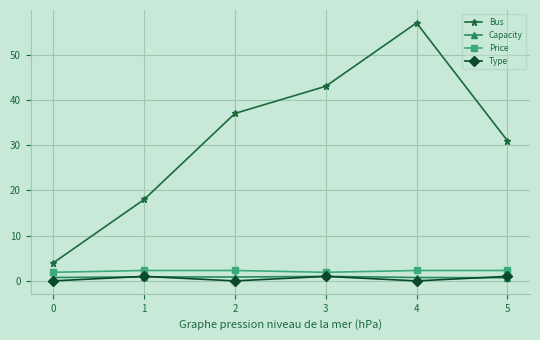

True or false: Price and Bus intersect in this chart.

False